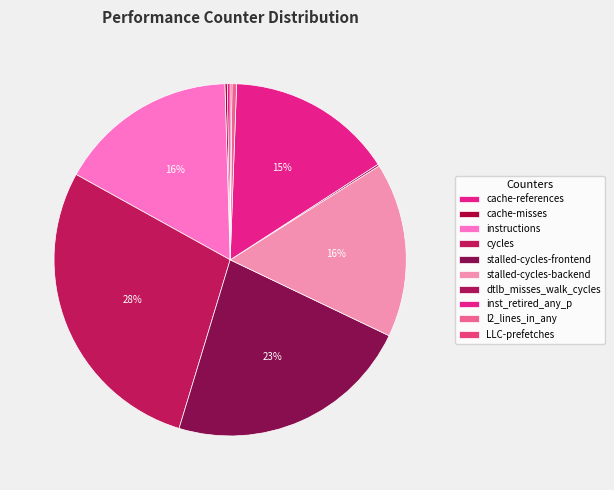

To the nearest percent, what is the combined percentage of LLC-prefetches and inst_retired_any_p?

15%